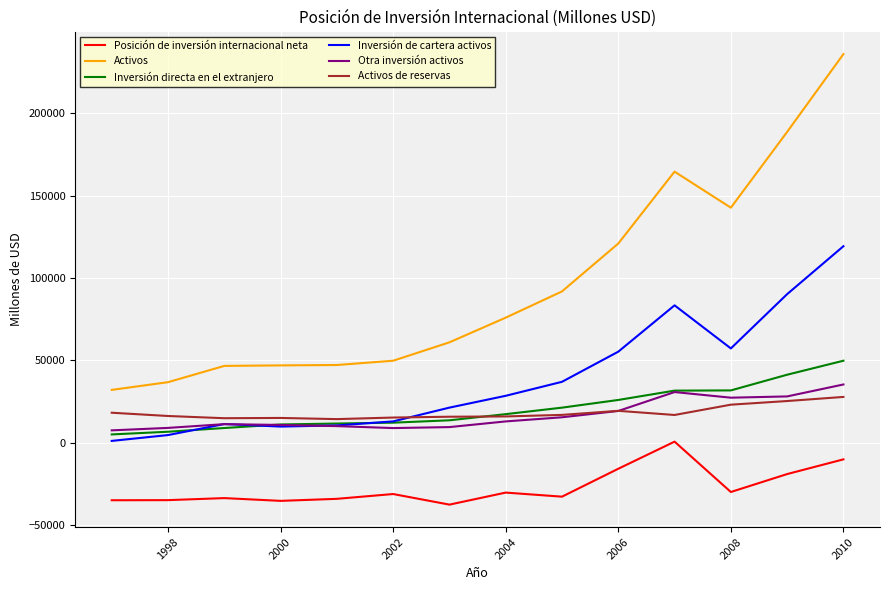

What is the maximum value shown in the chart?

235917